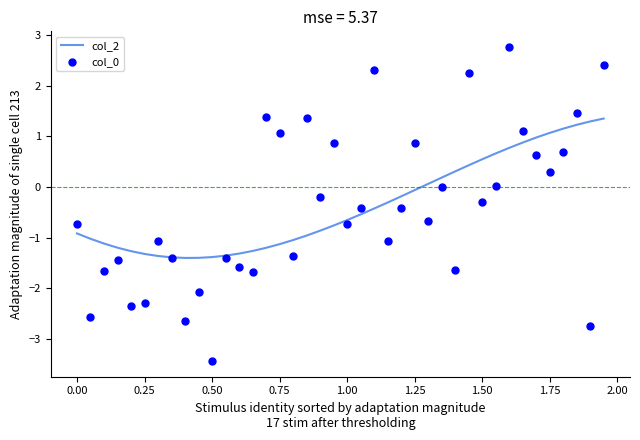

At how many categories does at least one series exceed 0?

20